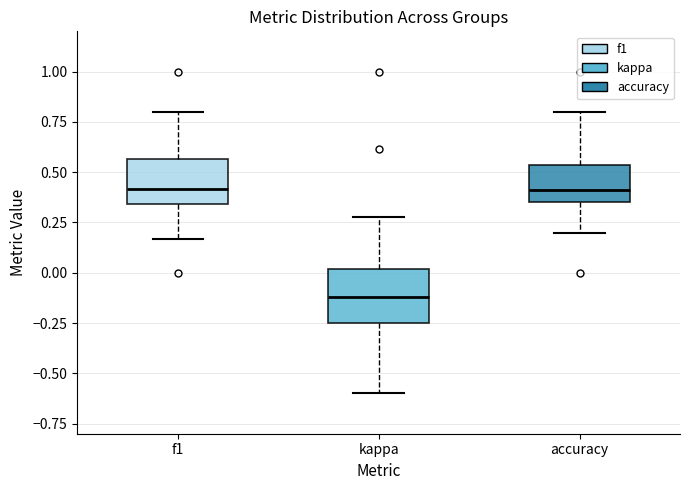

Reading left to right, read every box against the y-axis: the position of its median line, the range the box covers, and the ends of its whiskers. The values are not printed on the chart, so give them approximately, as read against the axis.

f1: median 0.40, box 0.35 to 0.55, whiskers 0.15 to 0.80
kappa: median -0.10, box -0.25 to 0.00, whiskers -0.60 to 0.30
accuracy: median 0.40, box 0.35 to 0.55, whiskers 0.20 to 0.80